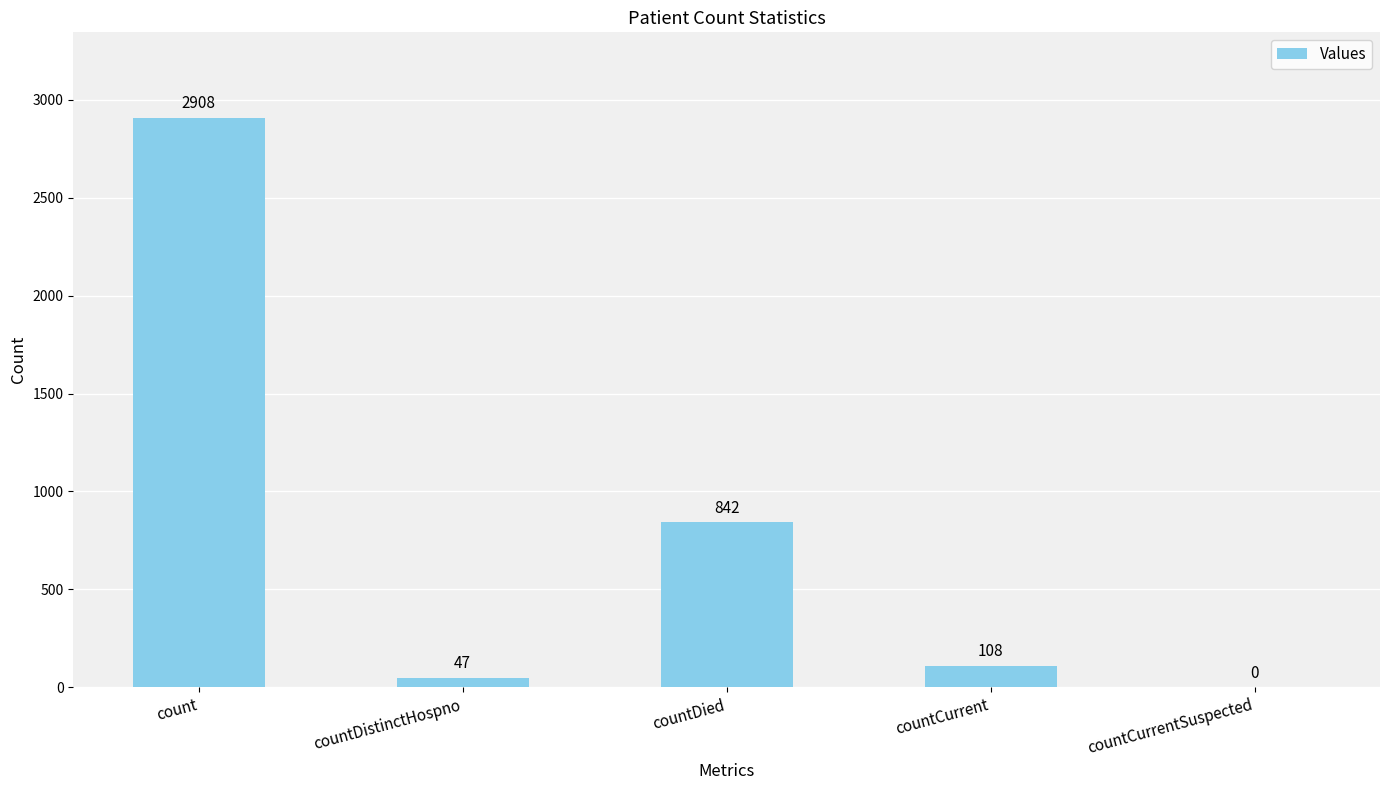

Reading left to right, list all the values displayed in this chart.

2908	47	842	108	0